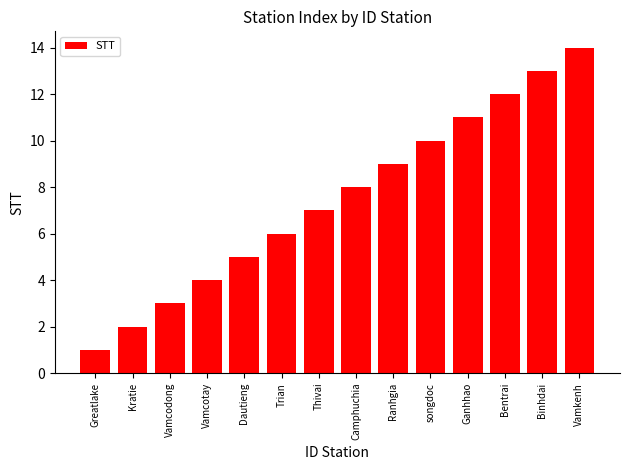

Reading left to right, extract all data points from this chart.

1	2	3	4	5	6	7	8	9	10	11	12	13	14